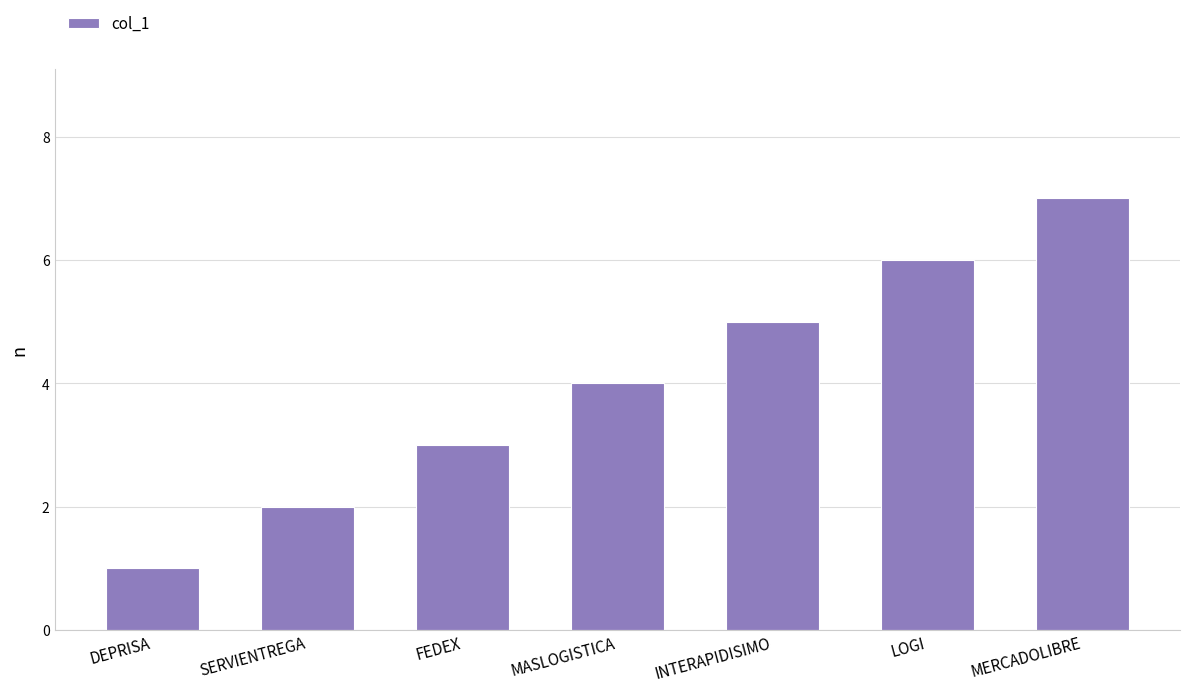

True or false: the data shows 5 at INTERAPIDISIMO.

True